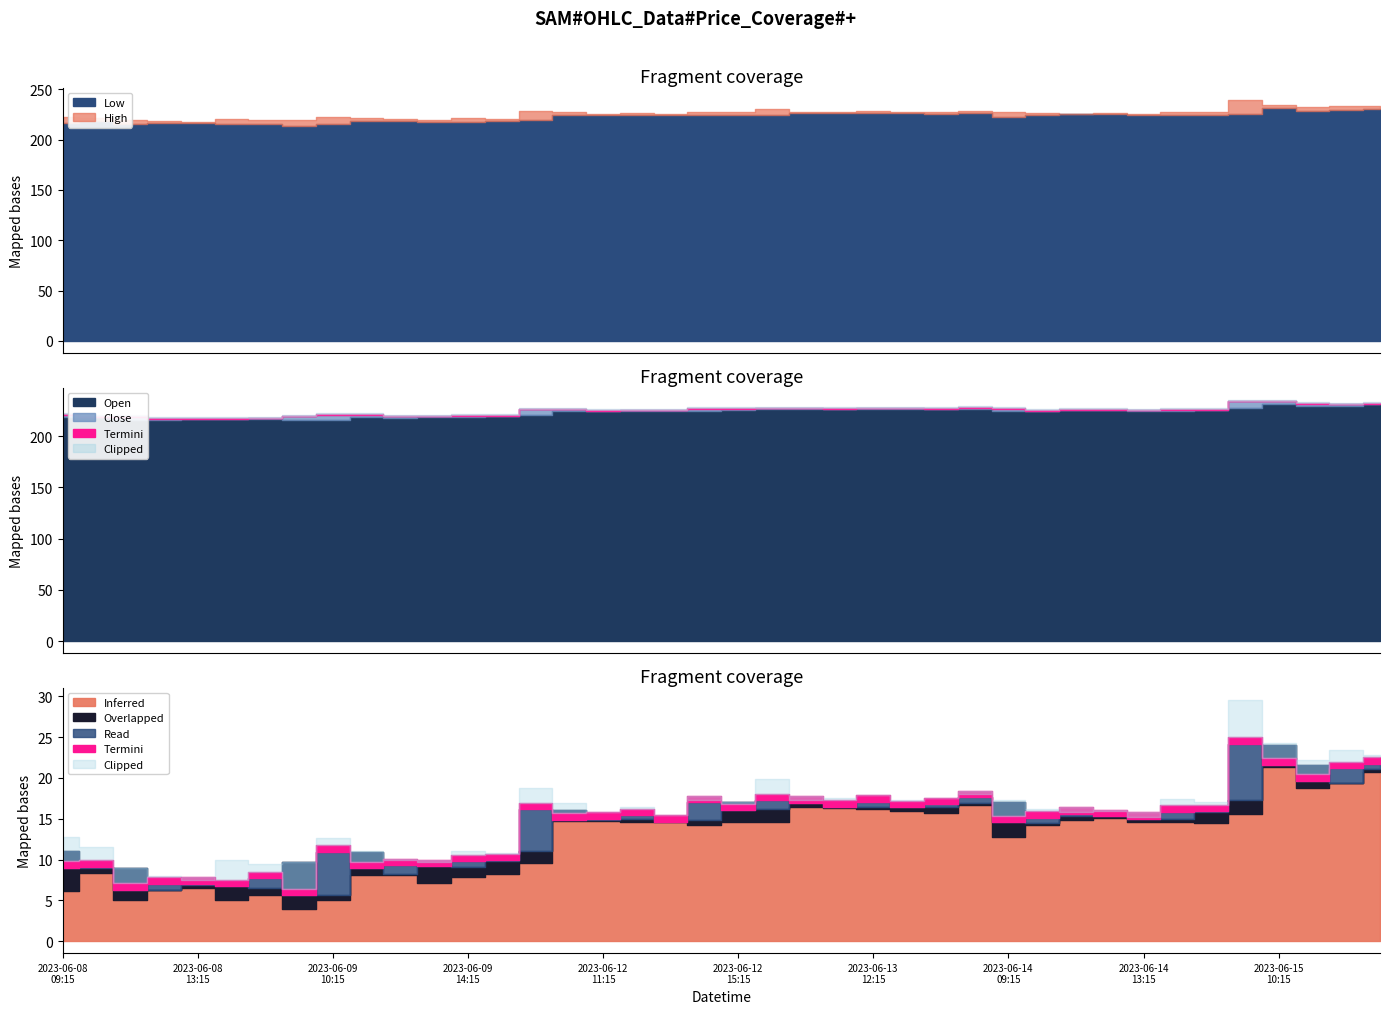

What is the highest value of the High series?

239.6